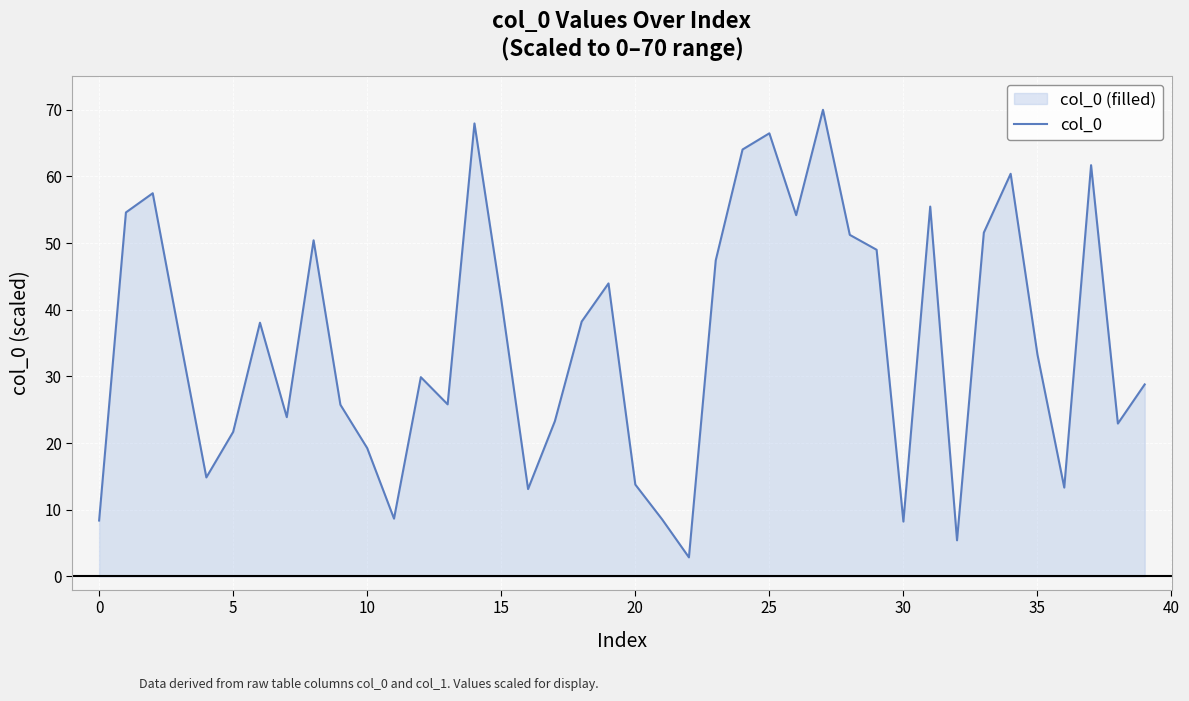

How many values exceed 36?

20